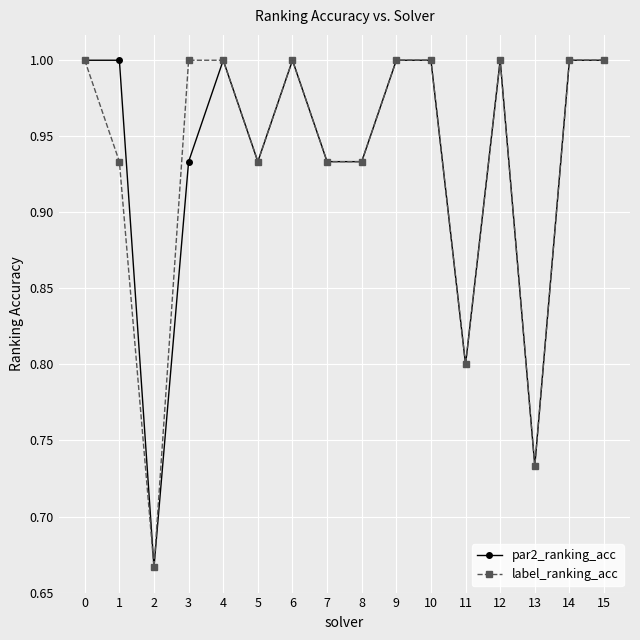

At which label does par2_ranking_acc reach its minimum?

2